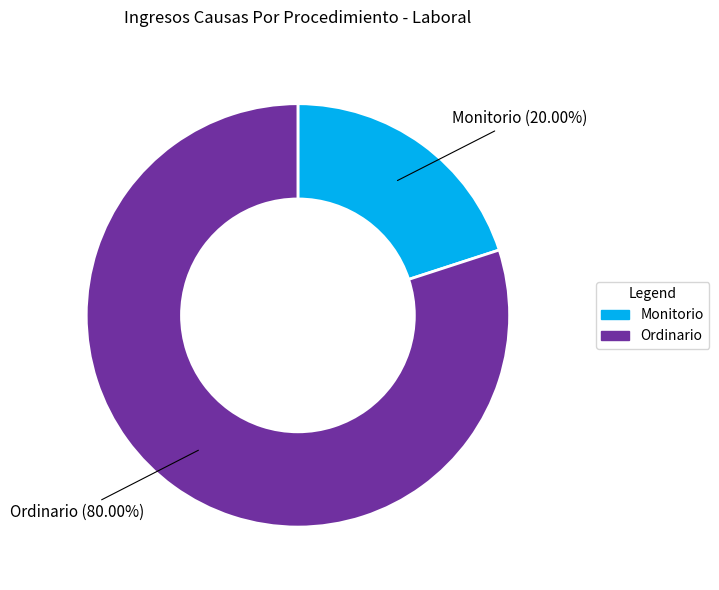

How many slices are in this pie chart?

2